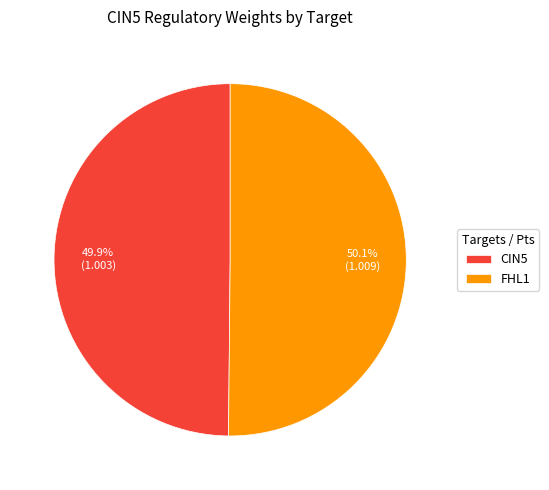

Combined, do CIN5 and FHL1 account for over 50%?

Yes